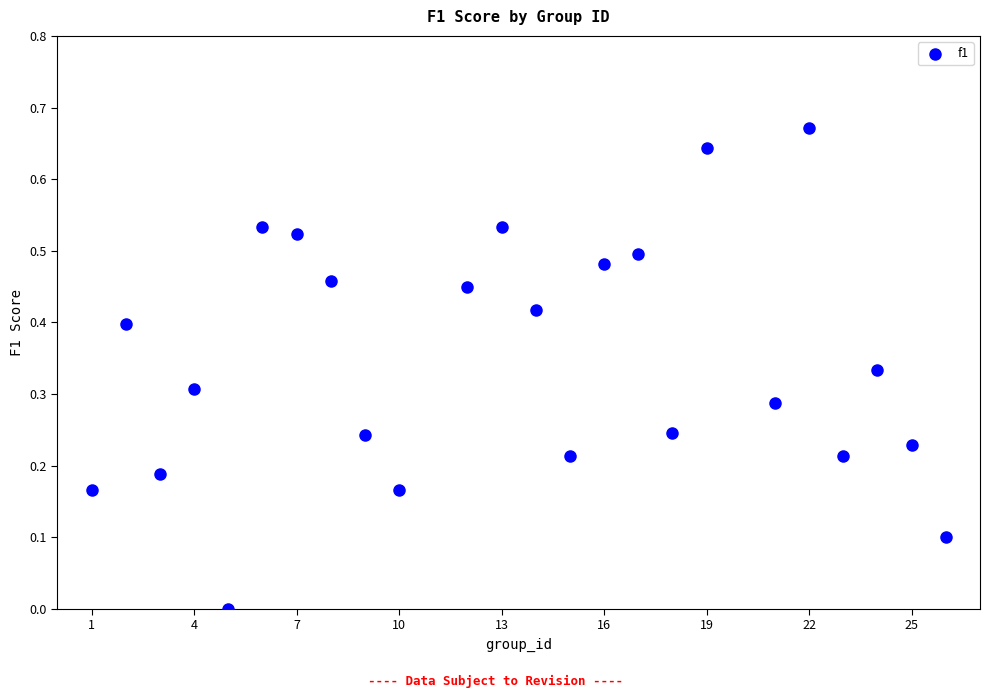

What is the range of X values (max minus min)?

25.0